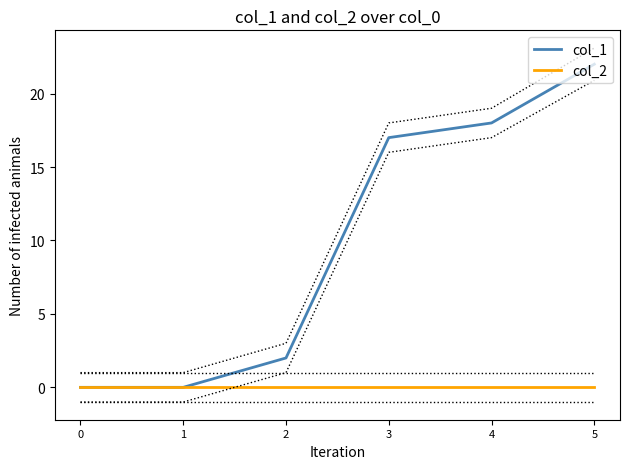

List the series in order of their peak value, highest first.

col_1, col_2